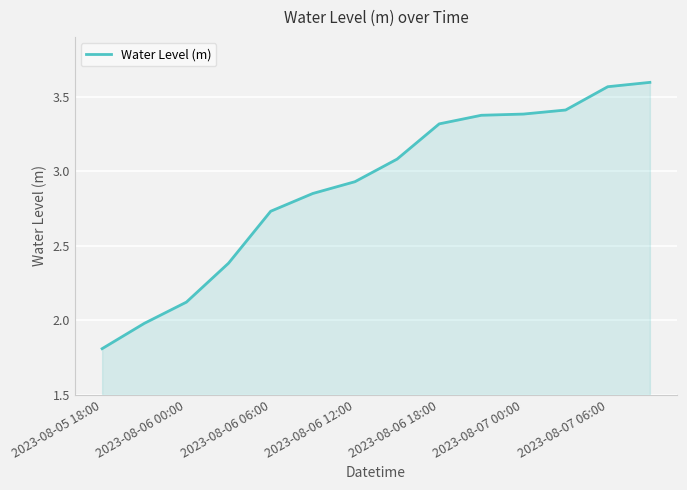

What is the difference between the maximum and minimum values?

1.8